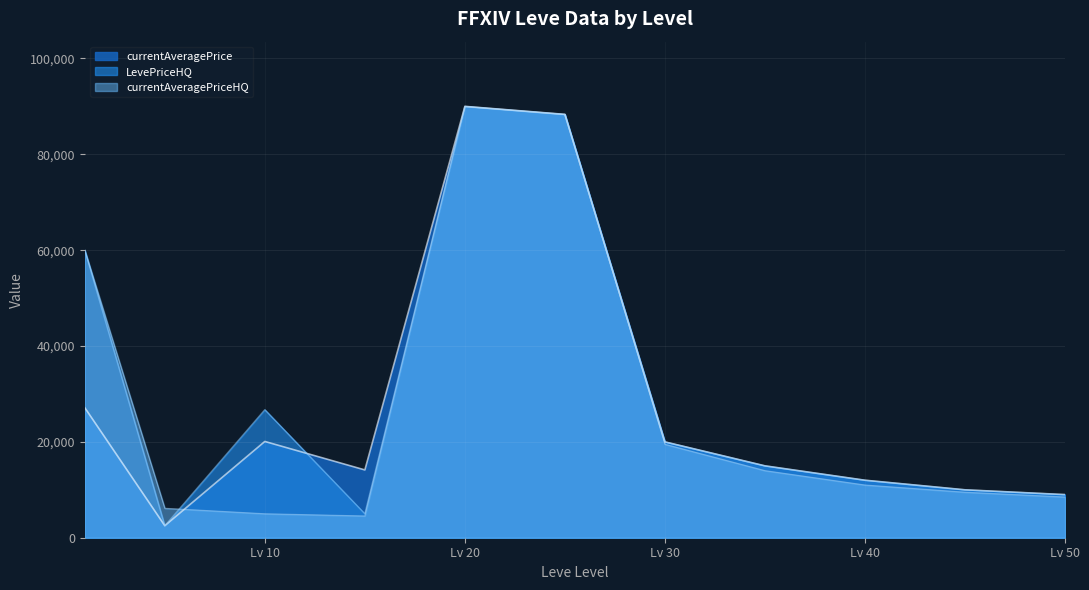

Which series has the widest spread of values?

LevePriceHQ